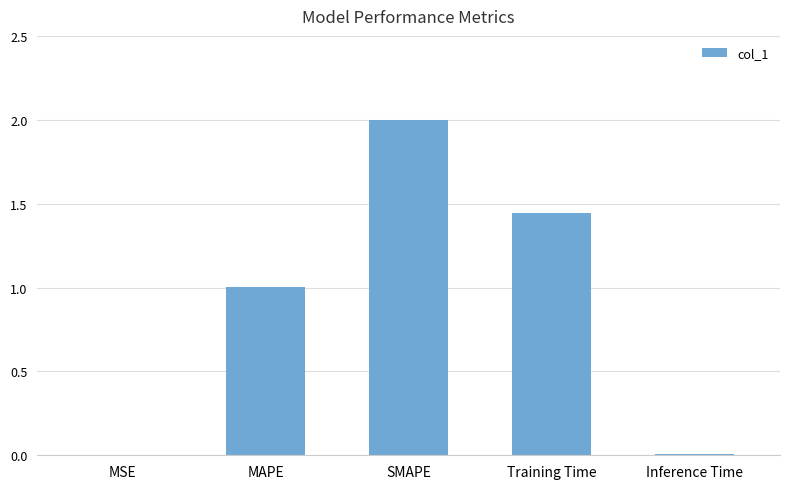

Count the number of data series in this chart.

1